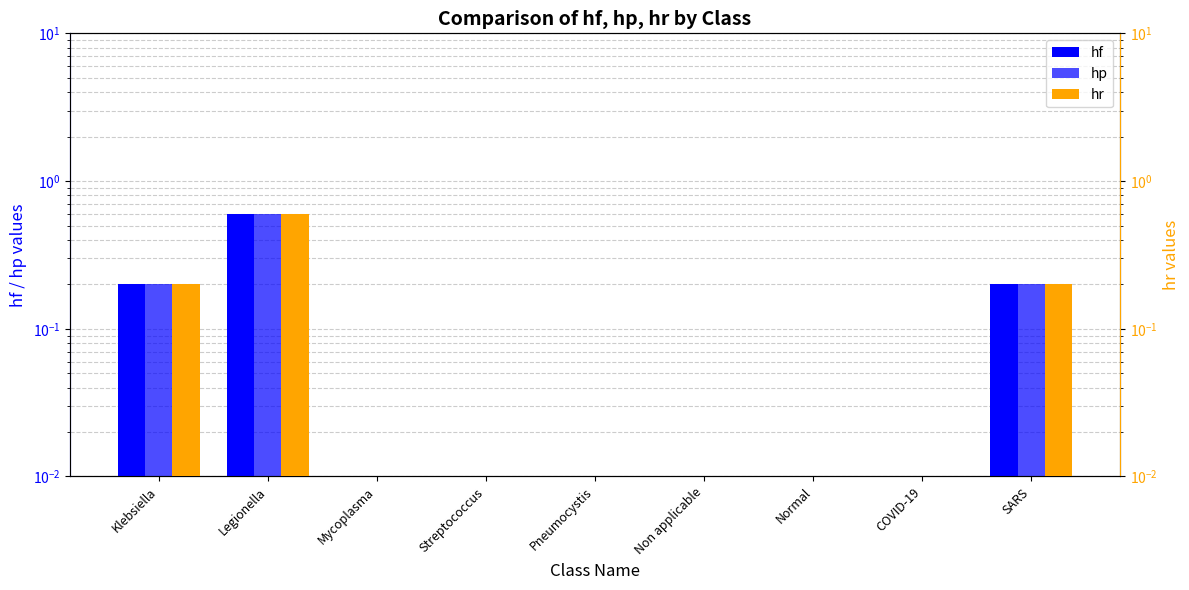

How many bars are there in total?

27